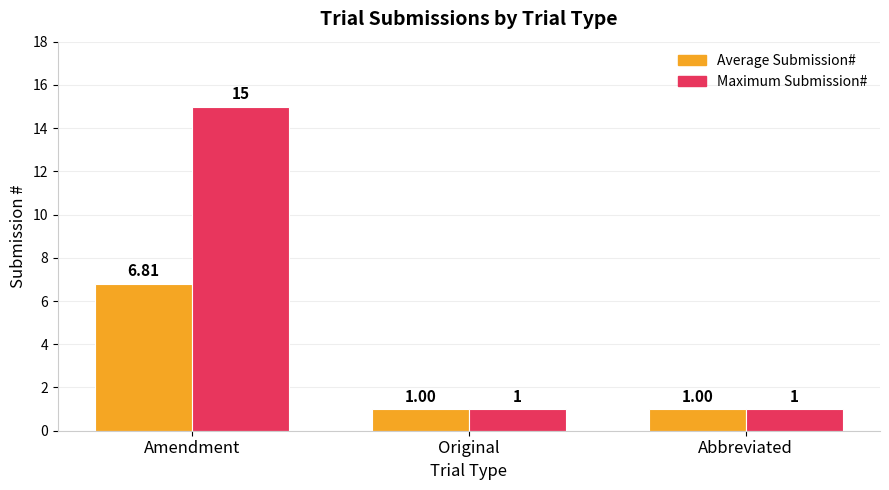

What is the label of the 3rd bar from the left?

Abbreviated